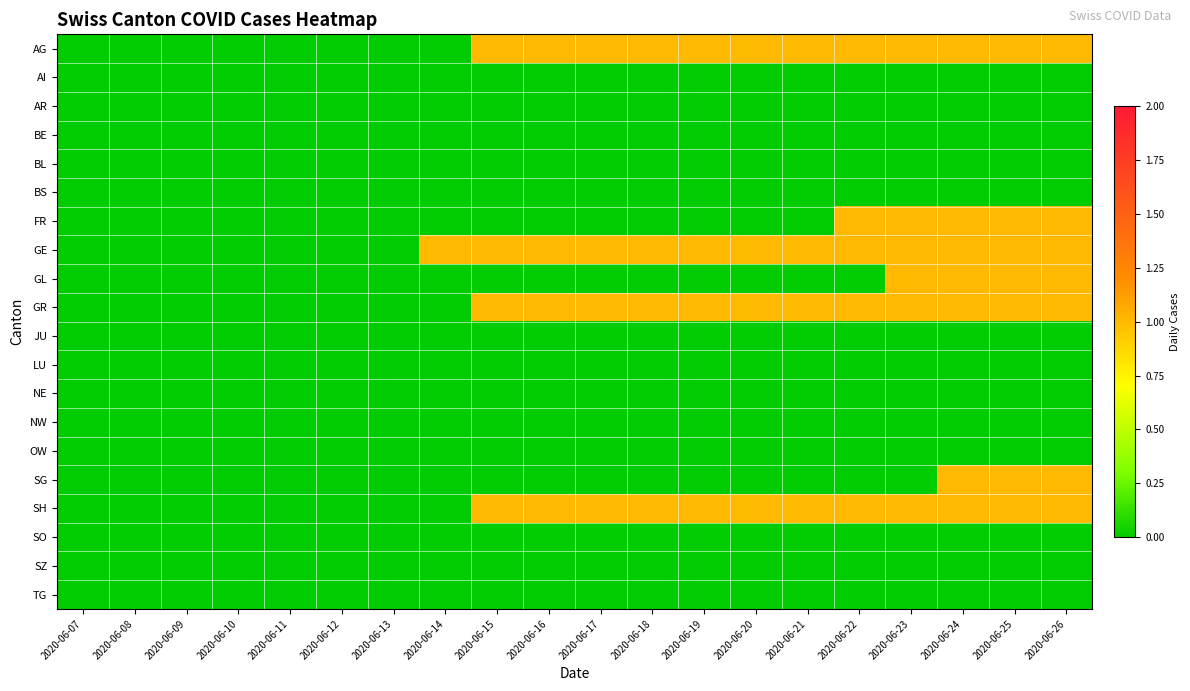

Which has a higher value, 2020-06-10 or 2020-06-24?

2020-06-24